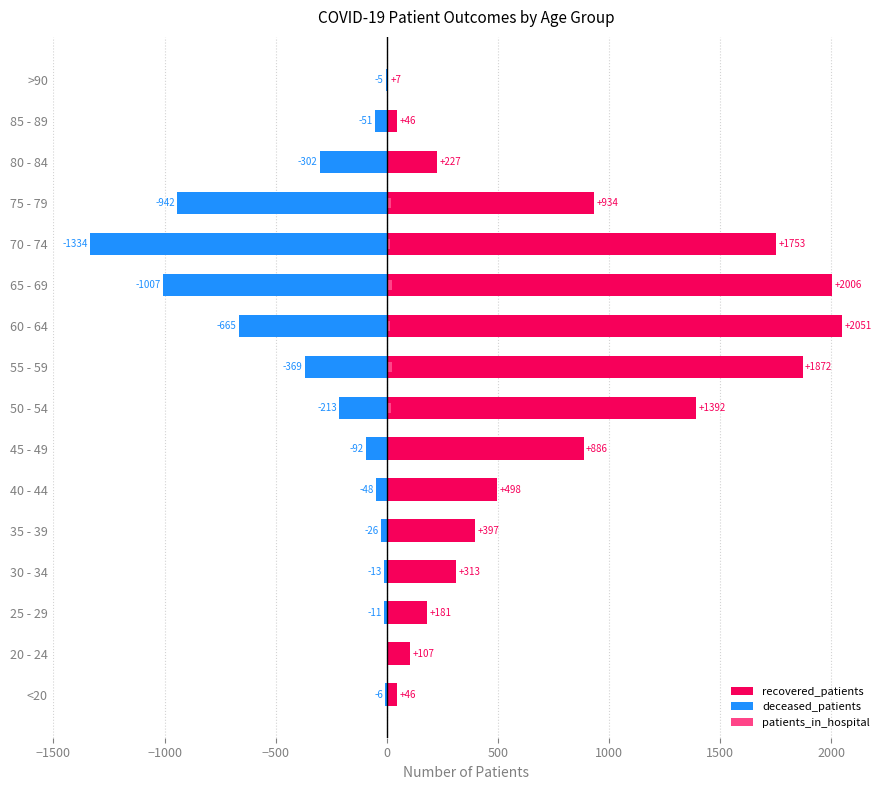

How many values in the recovered_patients series exceed 498?

7